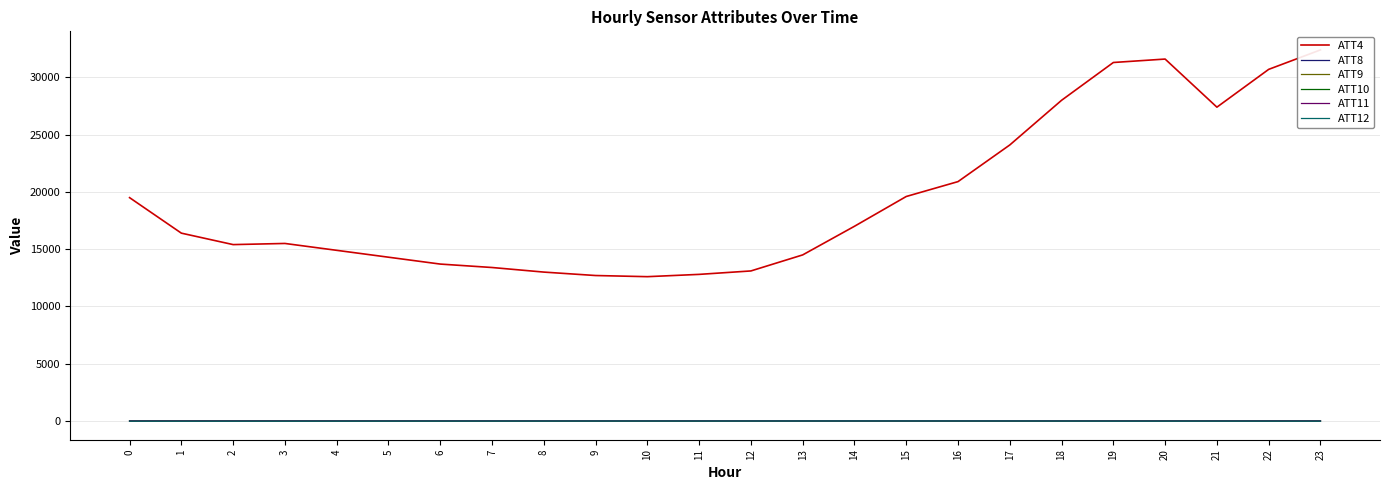

What is the difference between the maximum and minimum values in the ATT11 series?

5.9